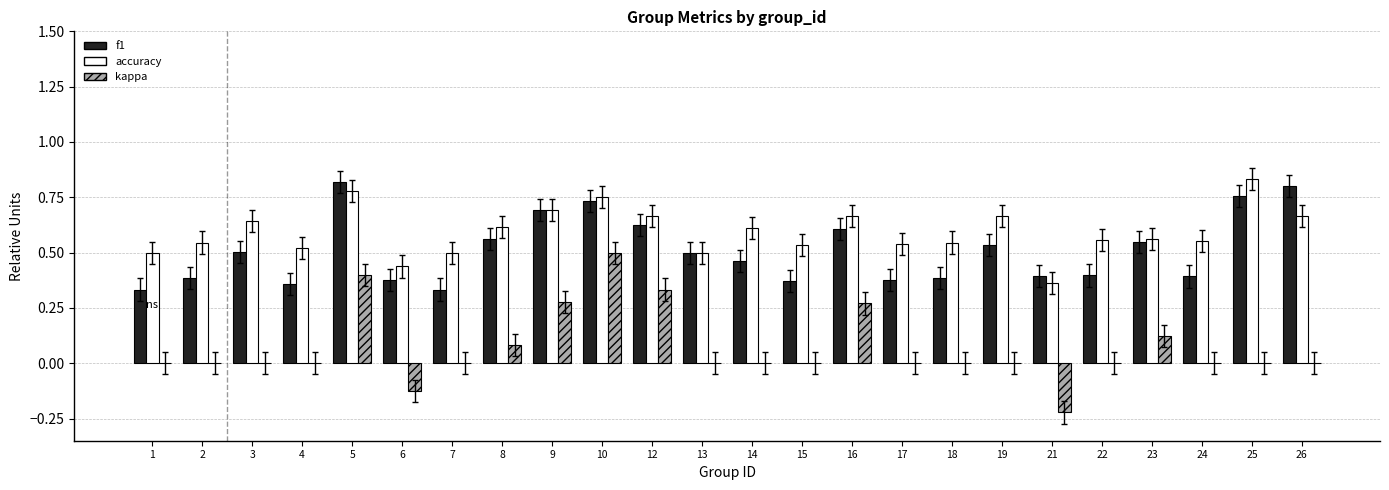

Which series has the largest total across all categories?

accuracy